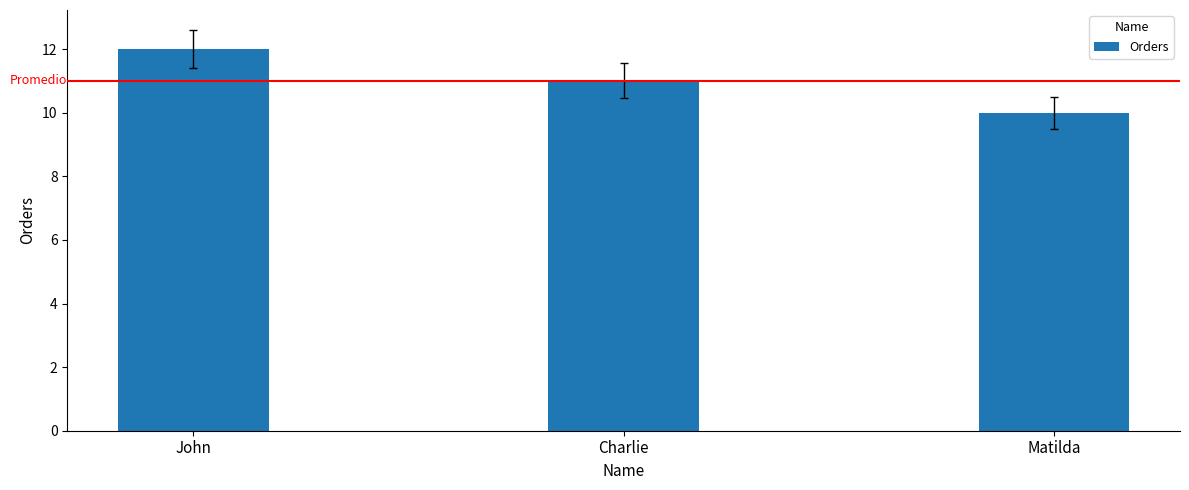

At which label does the data first exceed 11?

John